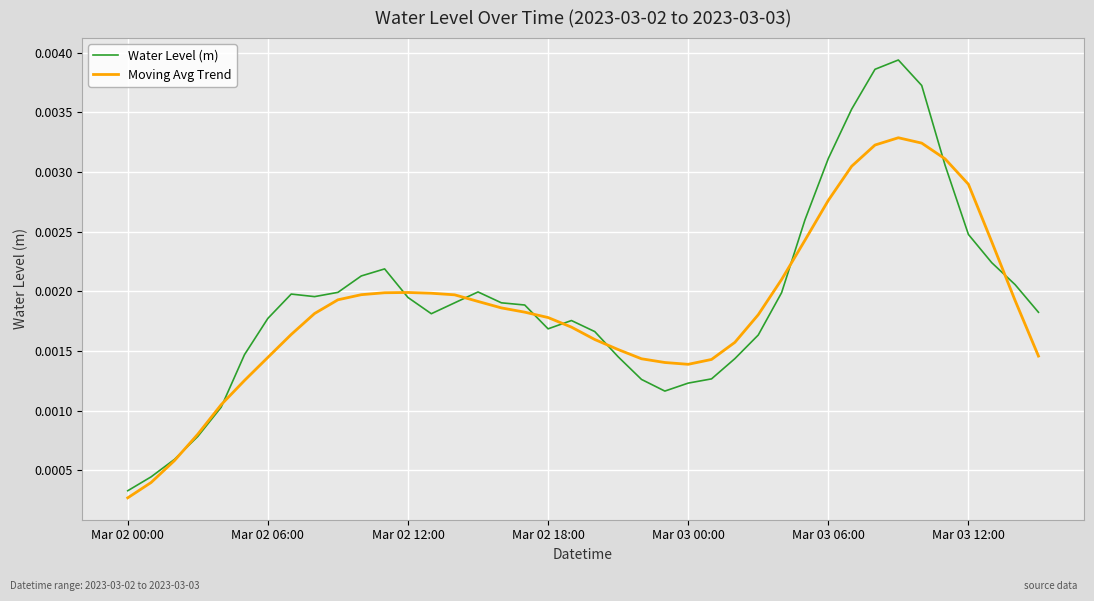

What is the sum of all Water Level (m) values?

0.1